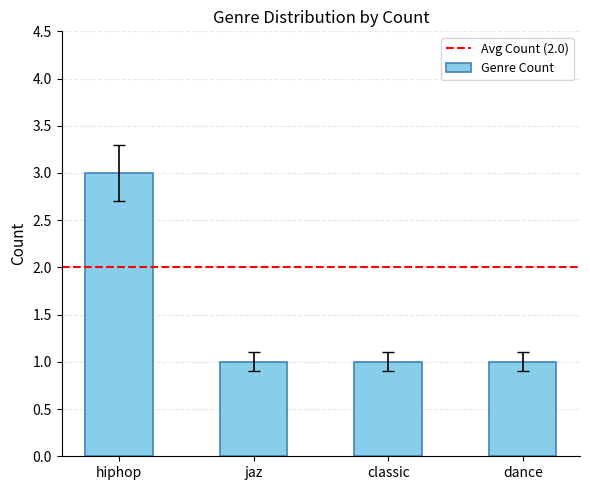

What is the label of the 3rd bar from the left?

classic